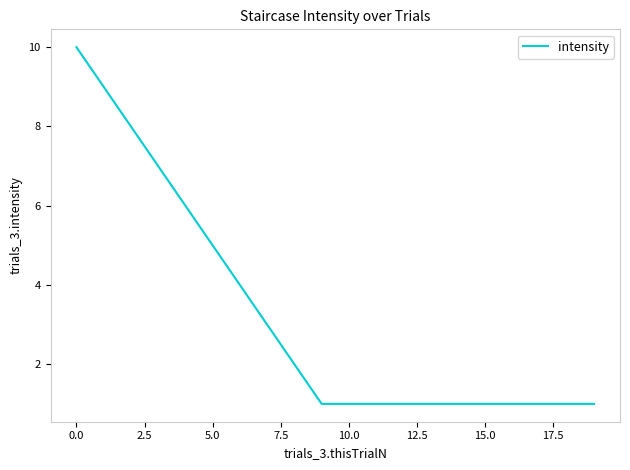

What is the difference between the maximum and minimum values?

9